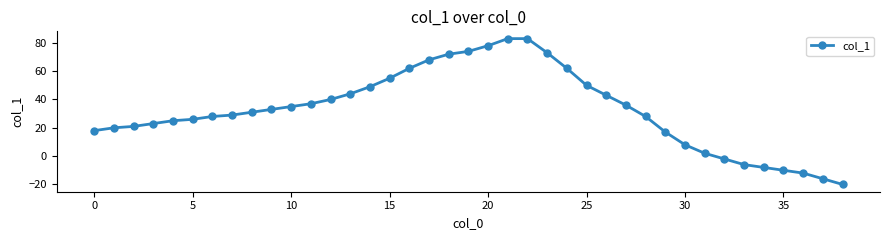

What is the average value?

33